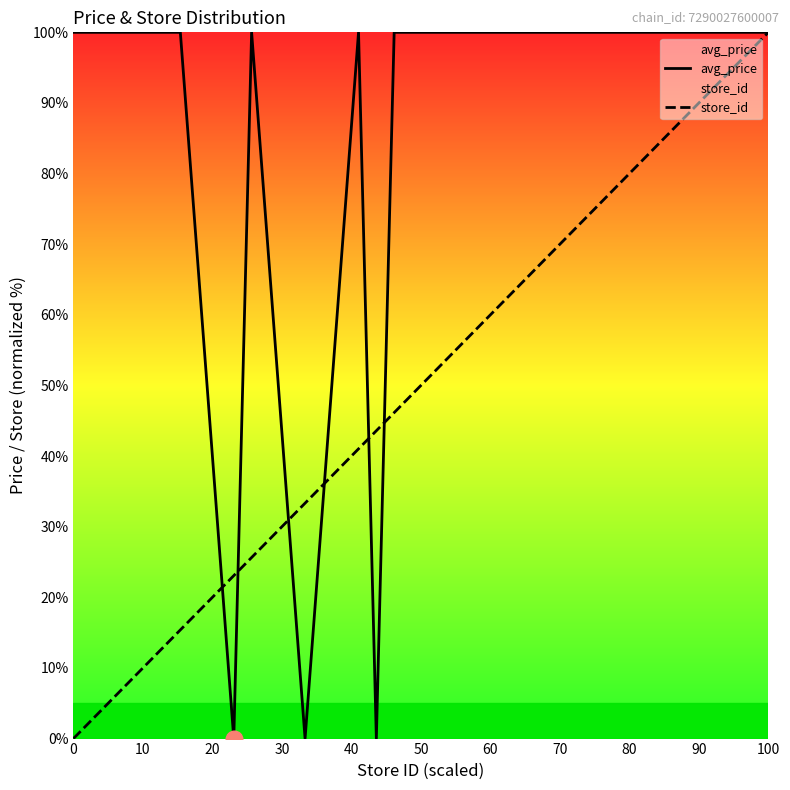

What is the highest value of the avg_price series?

100.0